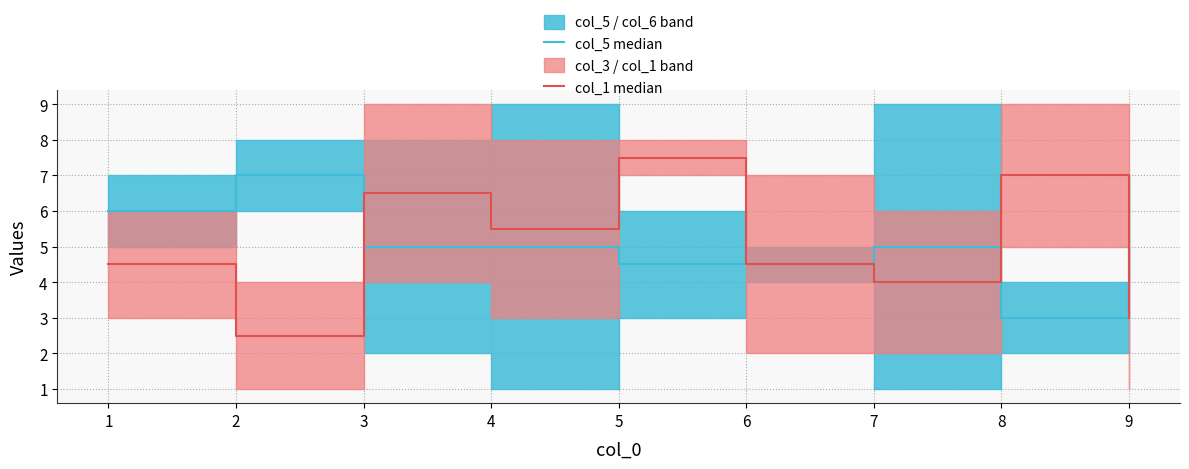

The col_5 median series shows 1.5 at 7. True or false?

False